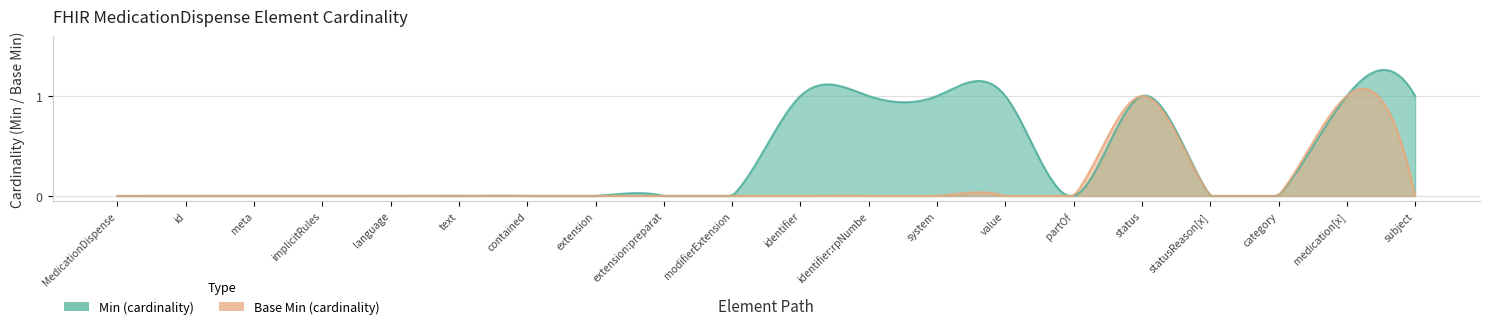

What is the total value across all series at MedicationDispense.medication[x]?

2